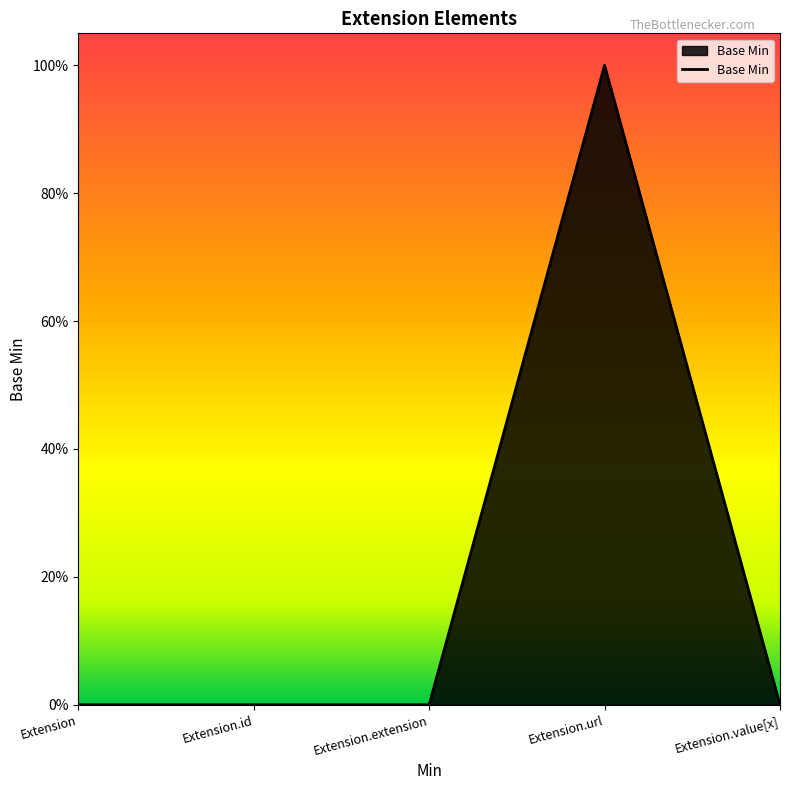

Does the chart display data point markers on the line(s)?

No